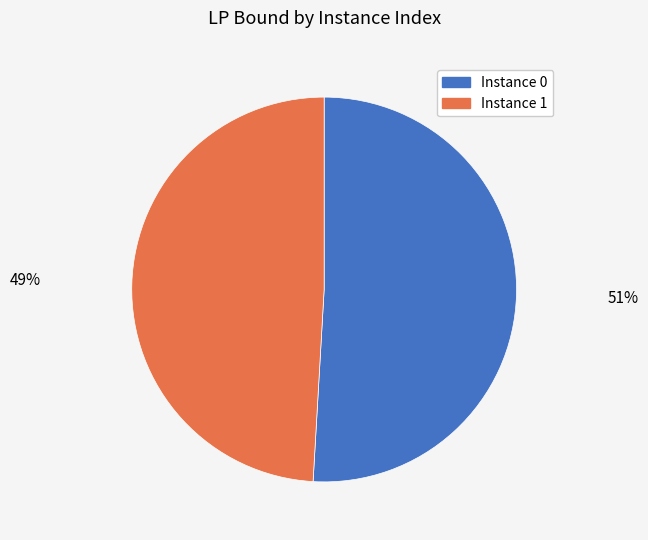

Is there any slice that represents more than half of the pie?

Yes